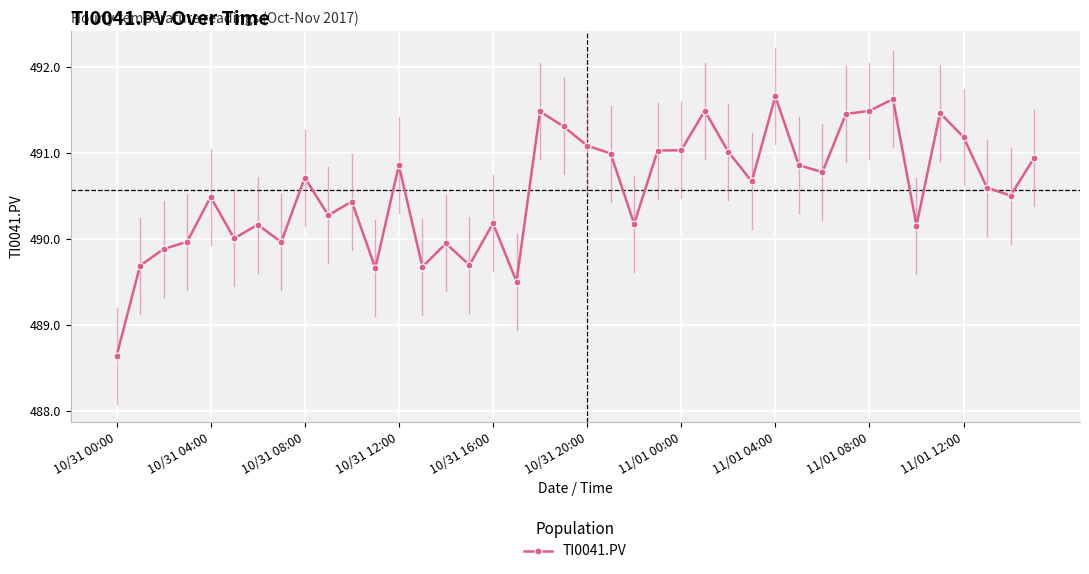

What is the sum of all values?

19622.8